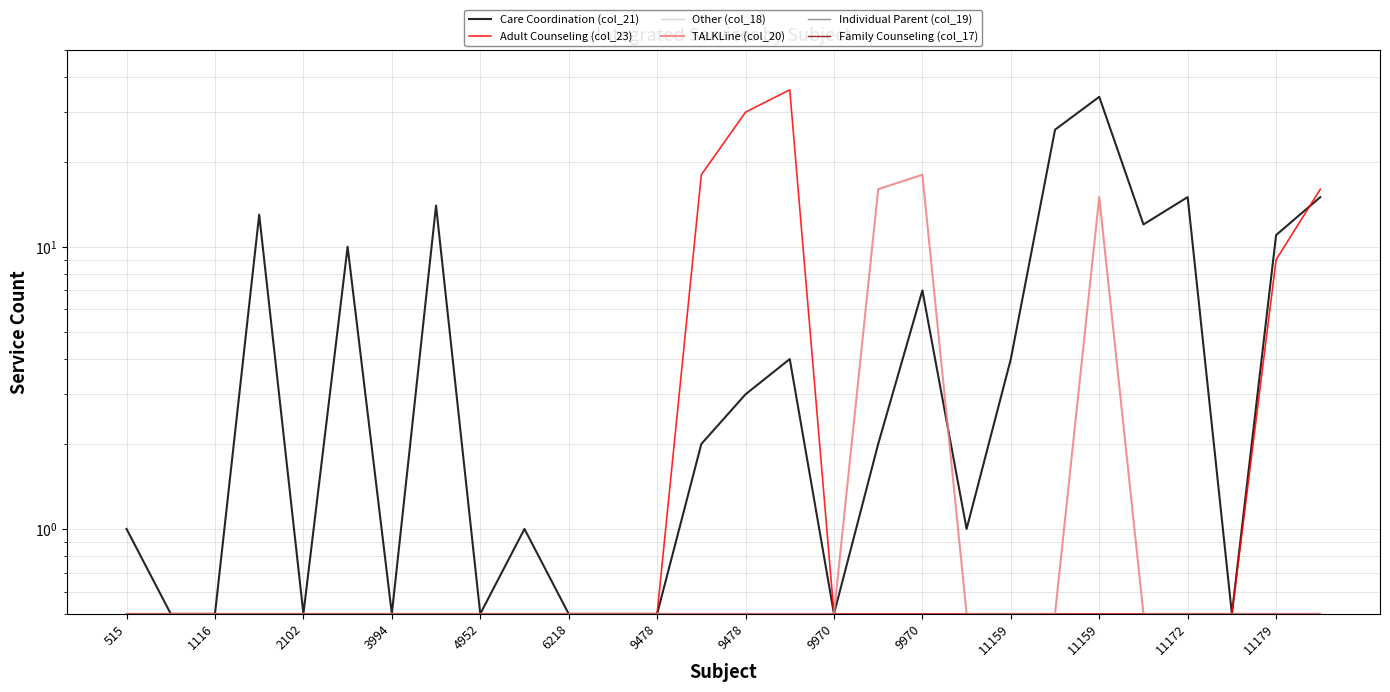

Is it true that Other (col_18) equals 0.5 at 9970?

True